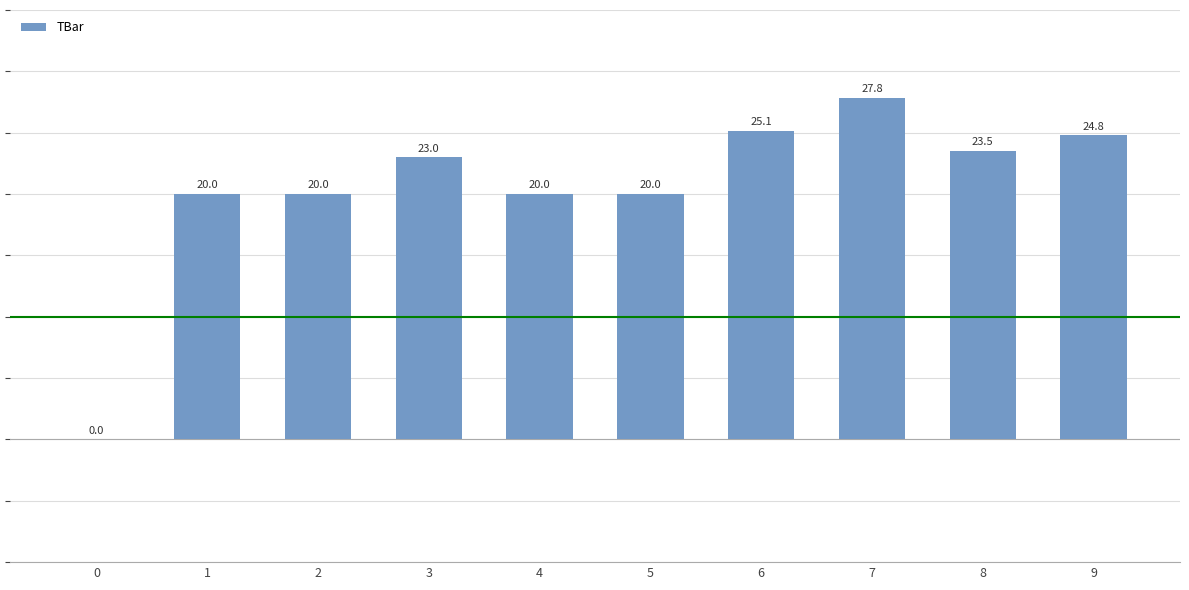

The chart shows a value of 6.6 at 7. True or false?

False